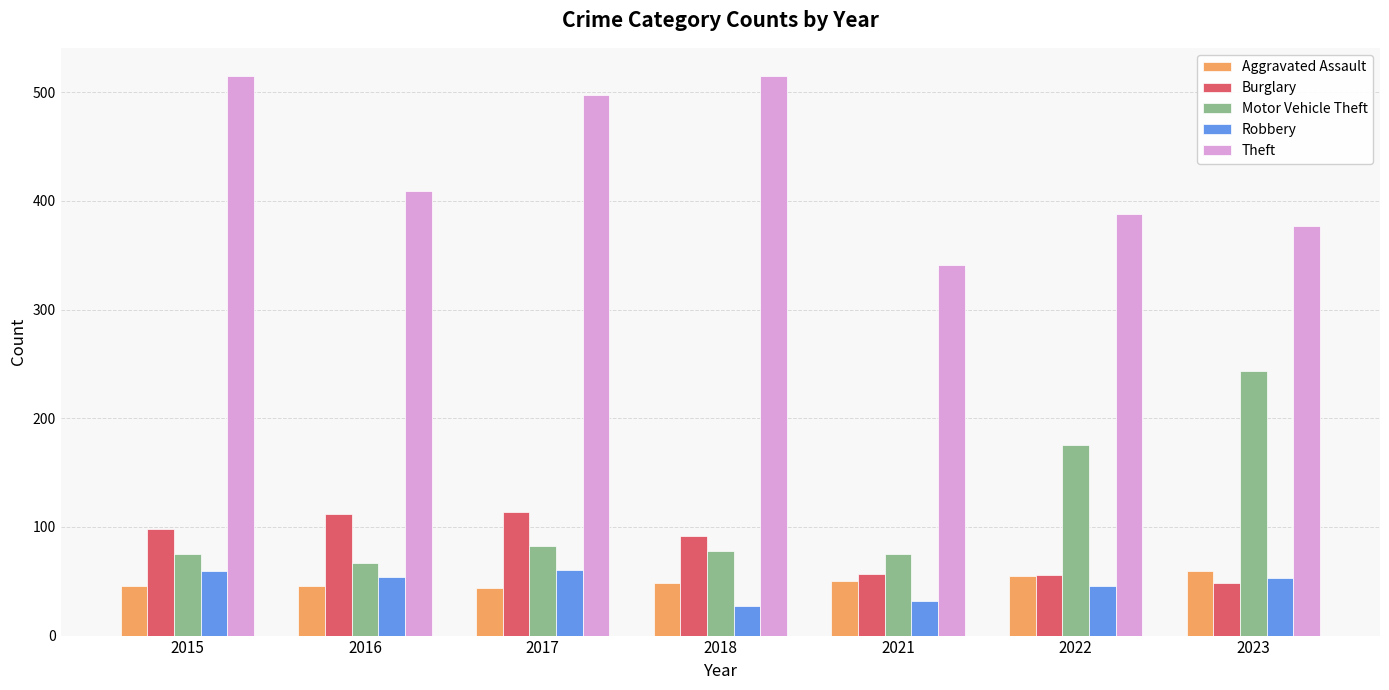

The value of Aggravated Assault at 2021 is 21. True or false?

False